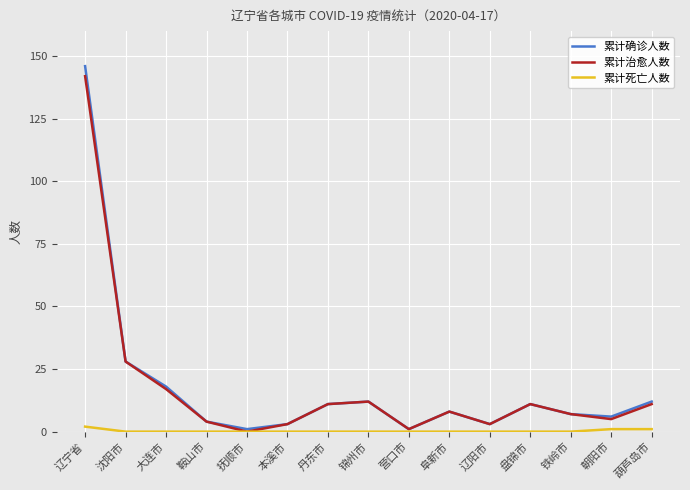

Reading left to right, transcribe all the data shown in this chart.

累计确诊人数: 146	28	18	4	1	3	11	12	1	8	3	11	7	6	12
累计治愈人数: 142	28	17	4	0	3	11	12	1	8	3	11	7	5	11
累计死亡人数: 2	0	0	0	0	0	0	0	0	0	0	0	0	1	1